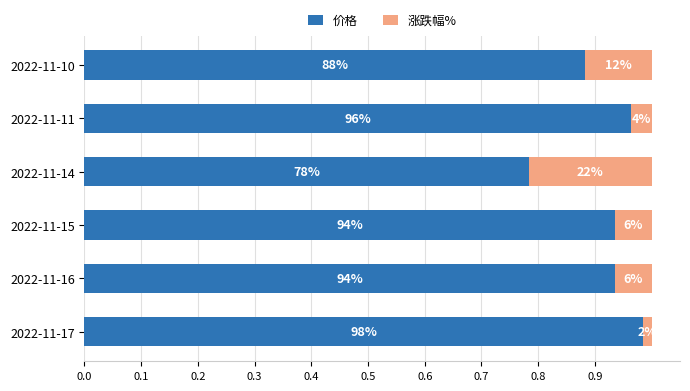

What are all the series names shown in the legend?

价格, 涨跌幅%